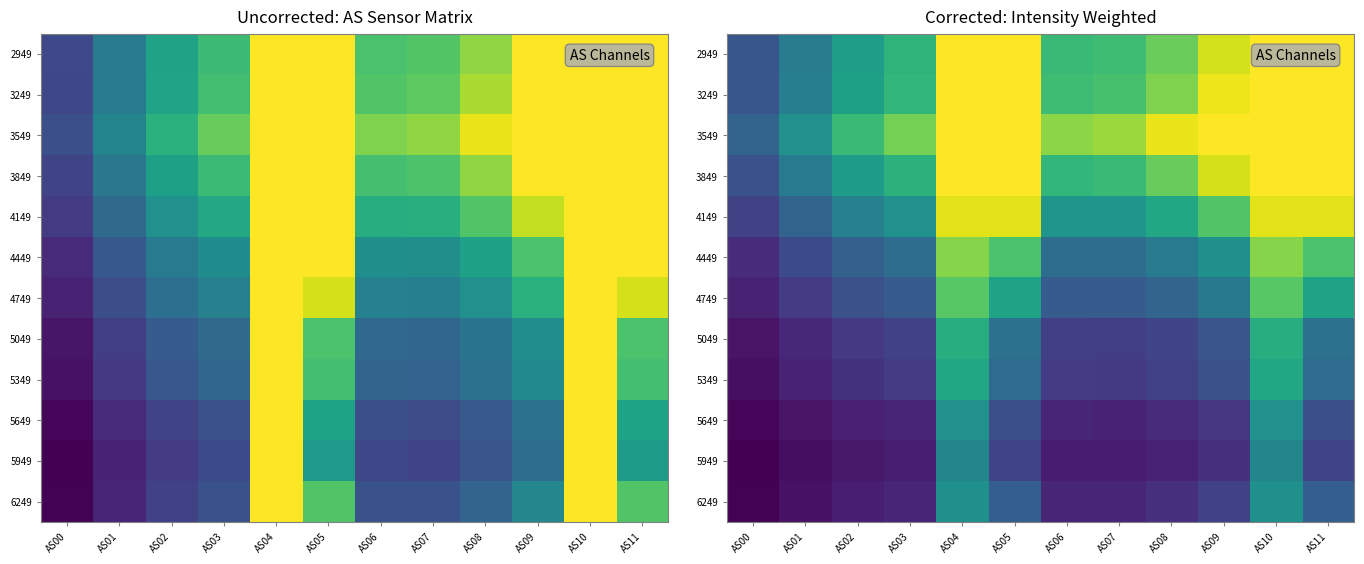

At which category is the sum across all series the highest?

AS04